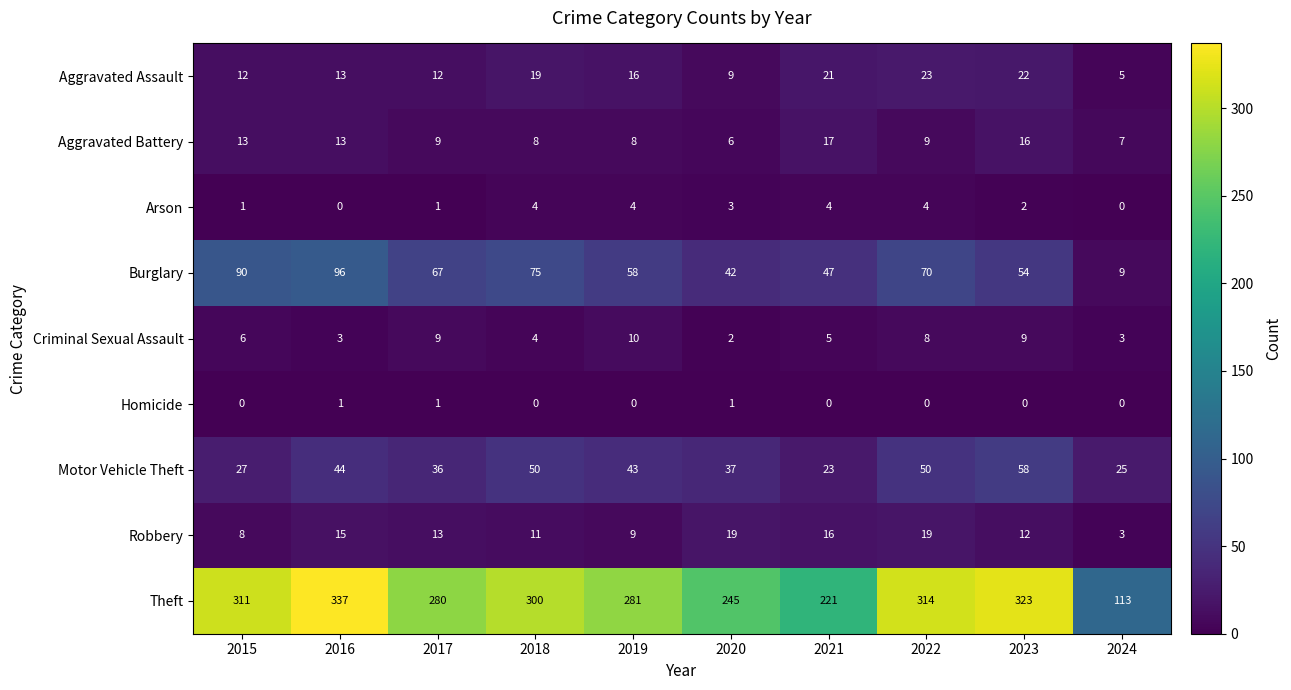

Is the value of Burglary at 2022 greater than the value of Arson at 2018?

Yes